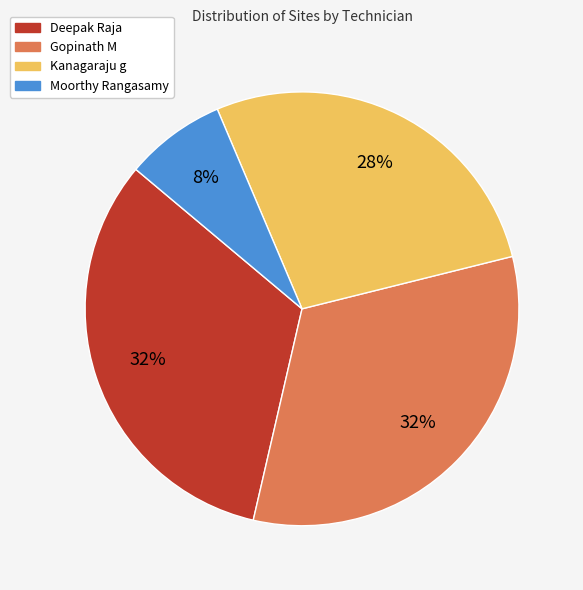

To the nearest percent, what is the combined percentage of Gopinath M and Kanagaraju g?

60%